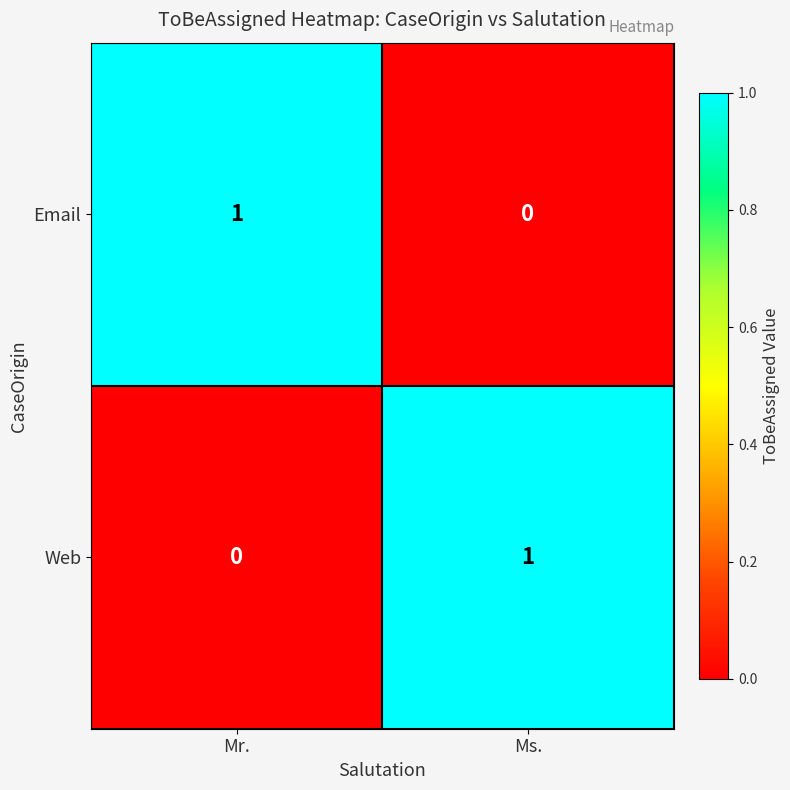

The Web series shows 0 at Mr.. True or false?

True